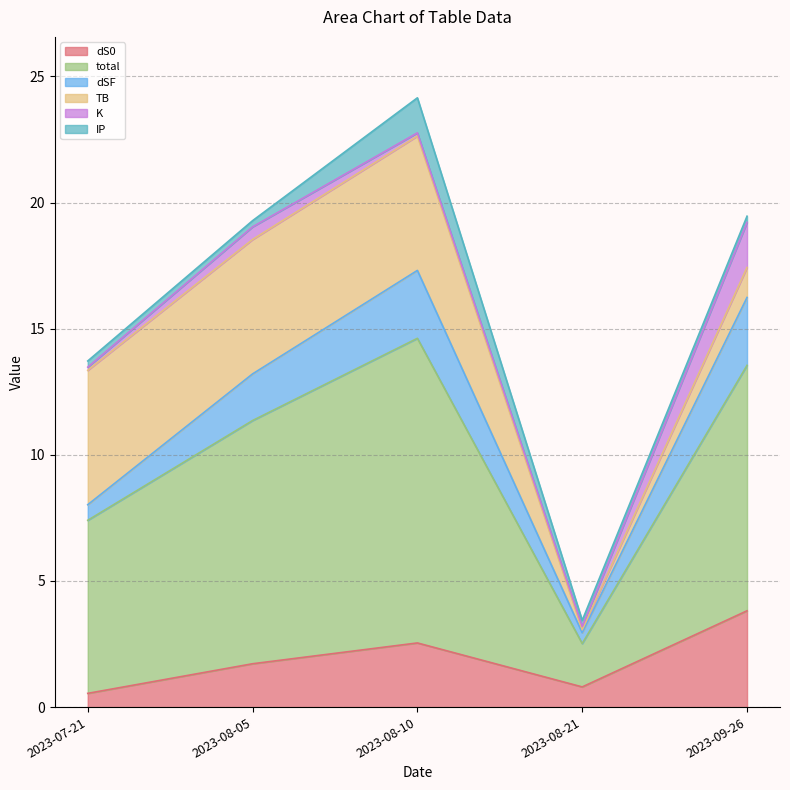

Reading left to right, what are all the values shown in this chart?

dS0: 2023-09-26=3.8	2023-08-21=0.8	2023-08-10=2.5	2023-08-05=1.7	2023-07-21=0.5
total: 2023-09-26=9.7	2023-08-21=1.7	2023-08-10=12.1	2023-08-05=9.6	2023-07-21=6.9
dSF: 2023-09-26=2.7	2023-08-21=0.4	2023-08-10=2.7	2023-08-05=1.8	2023-07-21=0.6
TB: 2023-09-26=1.2	2023-08-21=0.1	2023-08-10=5.3	2023-08-05=5.3	2023-07-21=5.3
K: 2023-09-26=1.8	2023-08-21=0.1	2023-08-10=0.1	2023-08-05=0.5	2023-07-21=0.1
IP: 2023-09-26=0.2	2023-08-21=0.2	2023-08-10=1.4	2023-08-05=0.2	2023-07-21=0.2